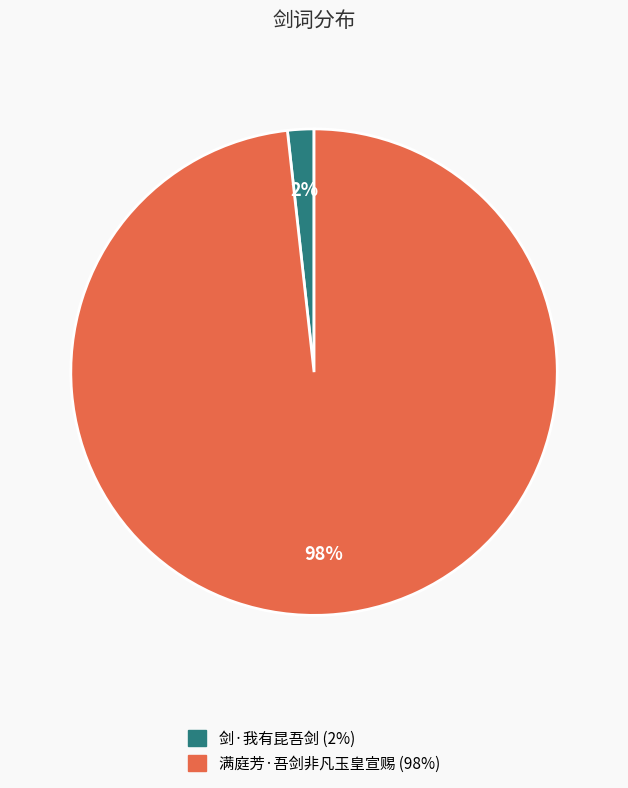

Is there any slice that represents more than half of the pie?

Yes